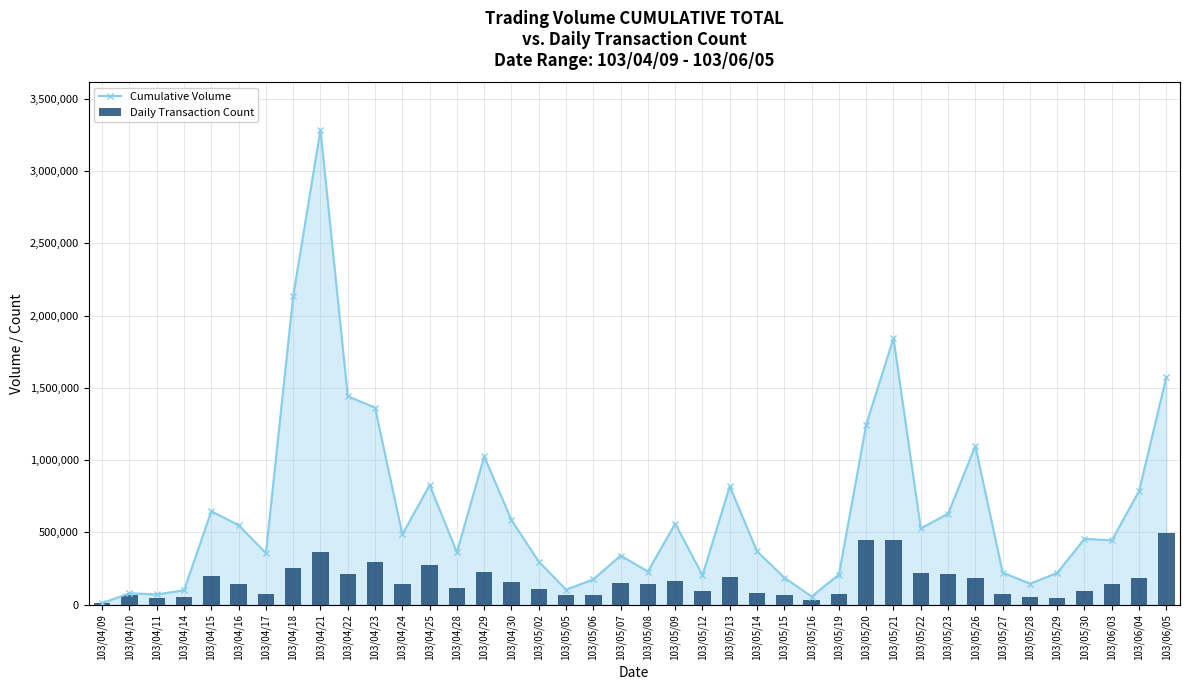

Reading left to right, extract all data points from this chart.

Cumulative Volume: 103/04/09=10980.0	103/04/10=79540.0	103/04/11=70960.0	103/04/14=99650.0	103/04/15=646950.0	103/04/16=550300.0	103/04/17=357700.0	103/04/18=2135690.0	103/04/21=3286330.0	103/04/22=1442730.0	103/04/23=1363450.0	103/04/24=486640.0	103/04/25=827260.0	103/04/28=363630.0	103/04/29=1026150.0	103/04/30=585260.0	103/05/02=298300.0	103/05/05=103750.0	103/05/06=175210.0	103/05/07=339680.0	103/05/08=229500.0	103/05/09=561520.0	103/05/12=203630.0	103/05/13=819300.0	103/05/14=369560.0	103/05/15=186930.0	103/05/16=56500.0	103/05/19=208730.0	103/05/20=1246850.0	103/05/21=1843960.0	103/05/22=527930.0	103/05/23=630060.0	103/05/26=1098630.0	103/05/27=222640.0	103/05/28=145060.0	103/05/29=219940.0	103/05/30=456050.0	103/06/03=445350.0	103/06/04=786600.0	103/06/05=1575810.0
Daily Transaction Count: 103/04/09=11736.9	103/04/10=64552.9	103/04/11=46947.6	103/04/14=52816.0	103/04/15=199527.2	103/04/16=140842.7	103/04/17=76289.8	103/04/18=252343.2	103/04/21=363843.7	103/04/22=211264.1	103/04/23=293422.3	103/04/24=146711.2	103/04/25=275817.0	103/04/28=117368.9	103/04/29=228869.4	103/04/30=158448.1	103/05/02=111500.5	103/05/05=70421.4	103/05/06=70421.4	103/05/07=152579.6	103/05/08=140842.7	103/05/09=164316.5	103/05/12=93895.1	103/05/13=193658.7	103/05/14=82158.2	103/05/15=64552.9	103/05/16=35210.7	103/05/19=76289.8	103/05/20=446001.9	103/05/21=446001.9	103/05/22=217132.5	103/05/23=211264.1	103/05/26=181921.8	103/05/27=76289.8	103/05/28=52816.0	103/05/29=46947.6	103/05/30=93895.1	103/06/03=146711.2	103/06/04=187790.3	103/06/05=492949.5